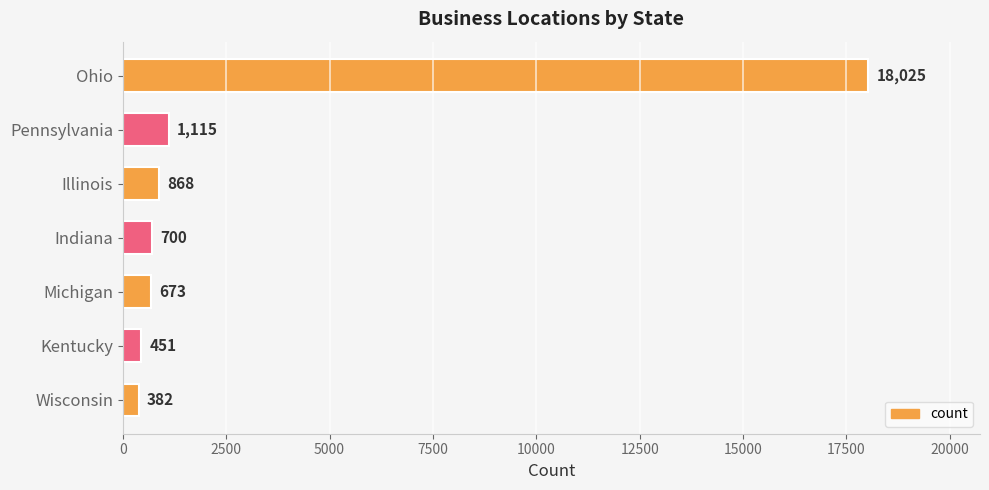

What is the label of the 7th bar from the top?

Wisconsin